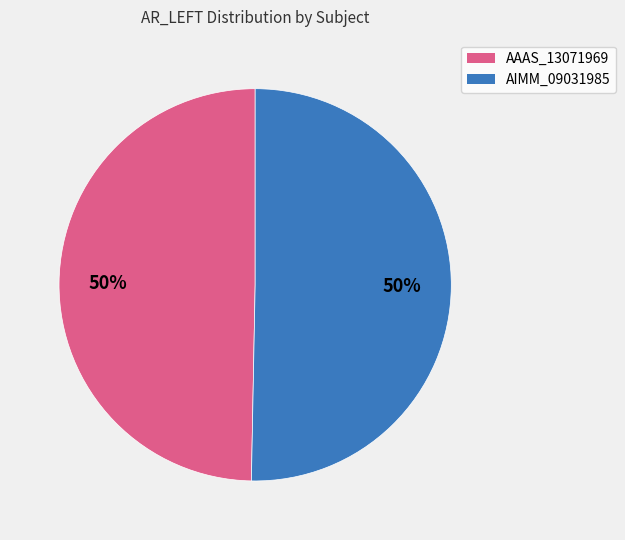

To the nearest percent, what is the average slice percentage?

50%